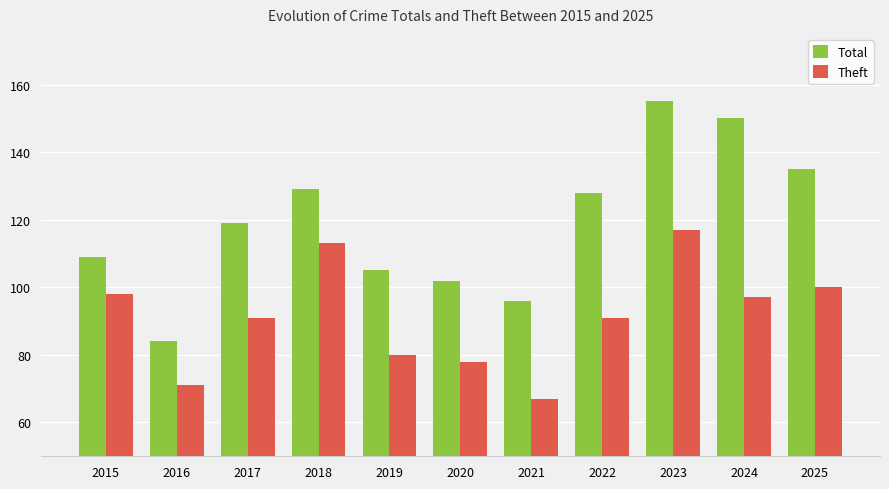

Does the chart contain stacked bars?

No